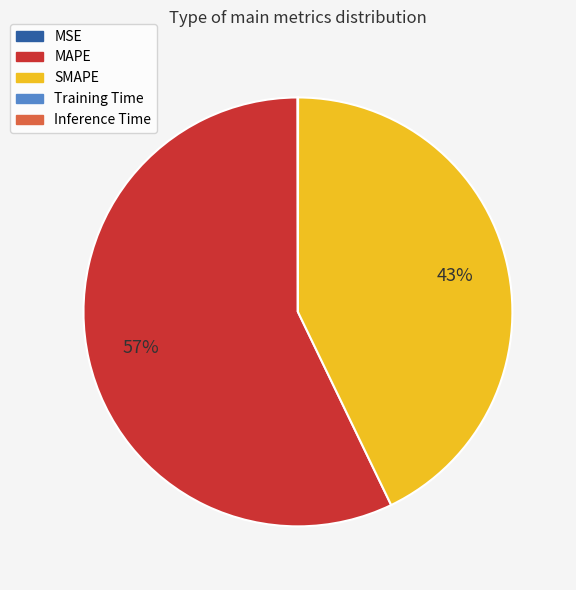

Which slice represents more than half of the pie?

MAPE